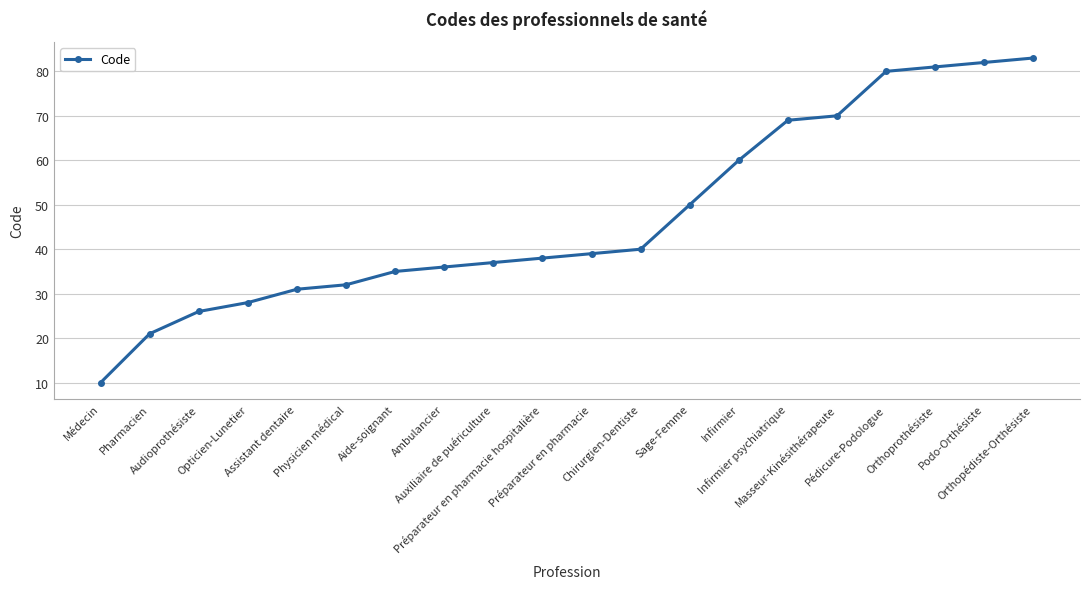

What is the value of the 20th point from the left?

83